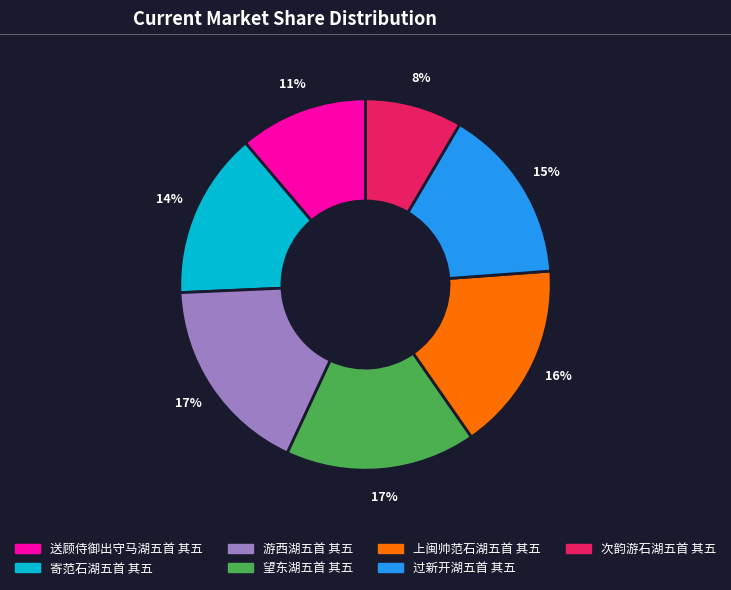

To the nearest percent, what is the combined percentage of 游西湖五首 其五 and 上闽帅范石湖五首 其五?

34%